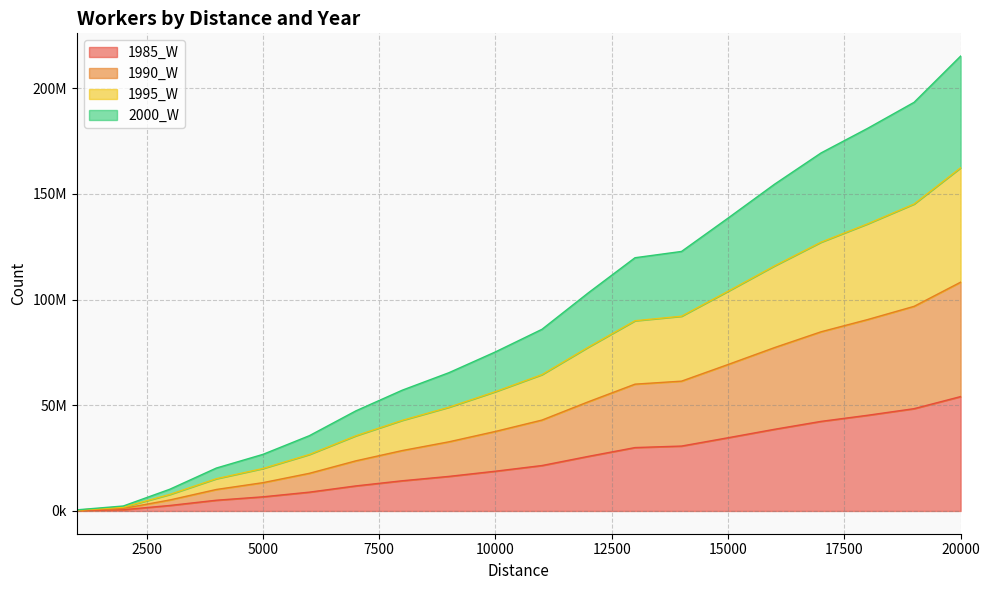

Which category has the lowest value in the 2000_W series?

1000